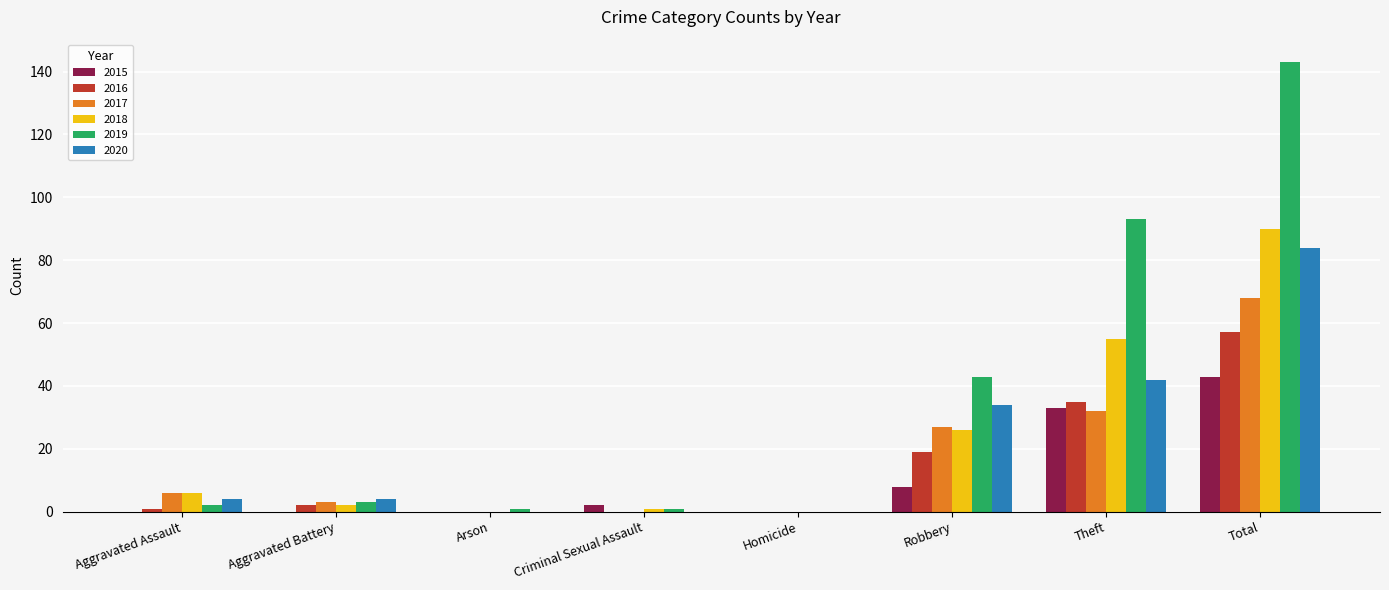

Are the bars horizontal?

No